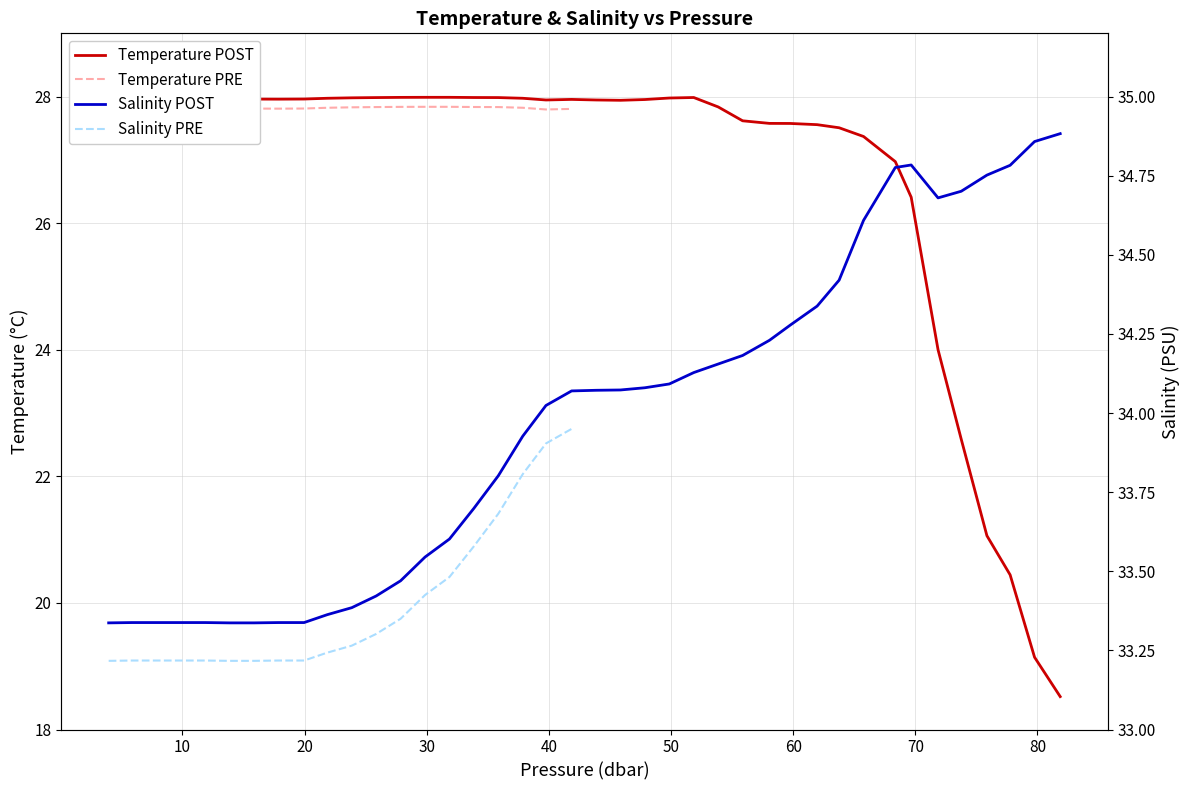

How many data points in temperature are above 27?

32